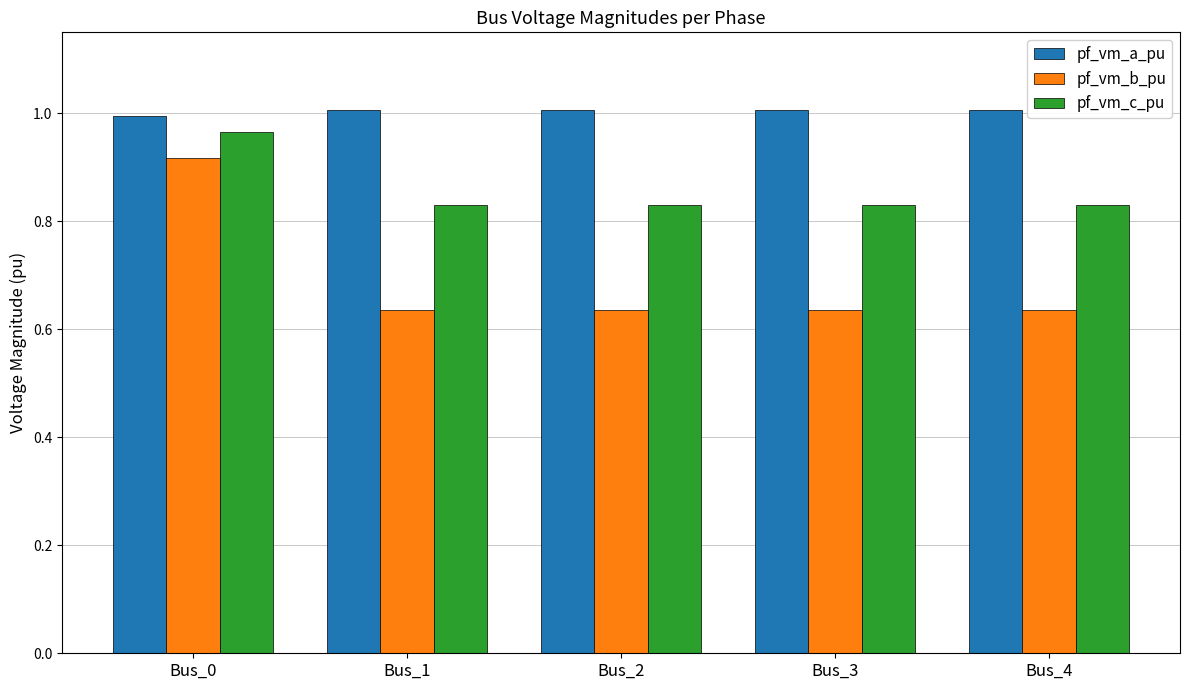

Which series has the largest total across all categories?

pf_vm_a_pu